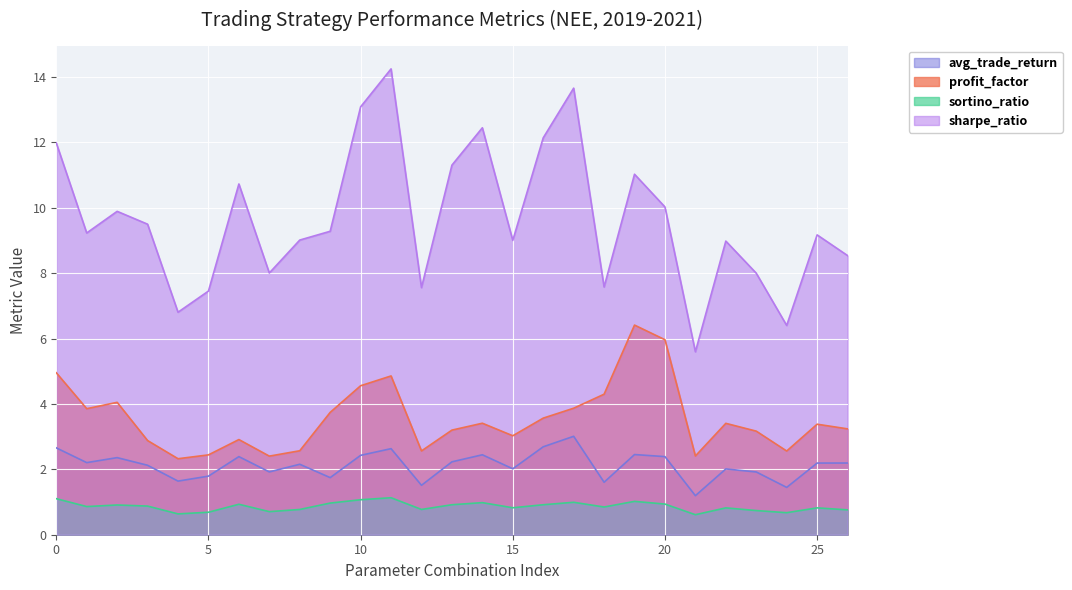

What is the difference between the maximum and minimum values in the sharpe_ratio series?

8.7